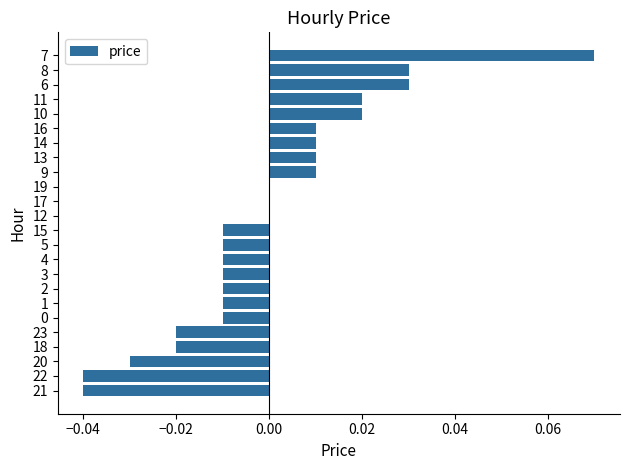

Which has a higher value, 14 or 7?

7